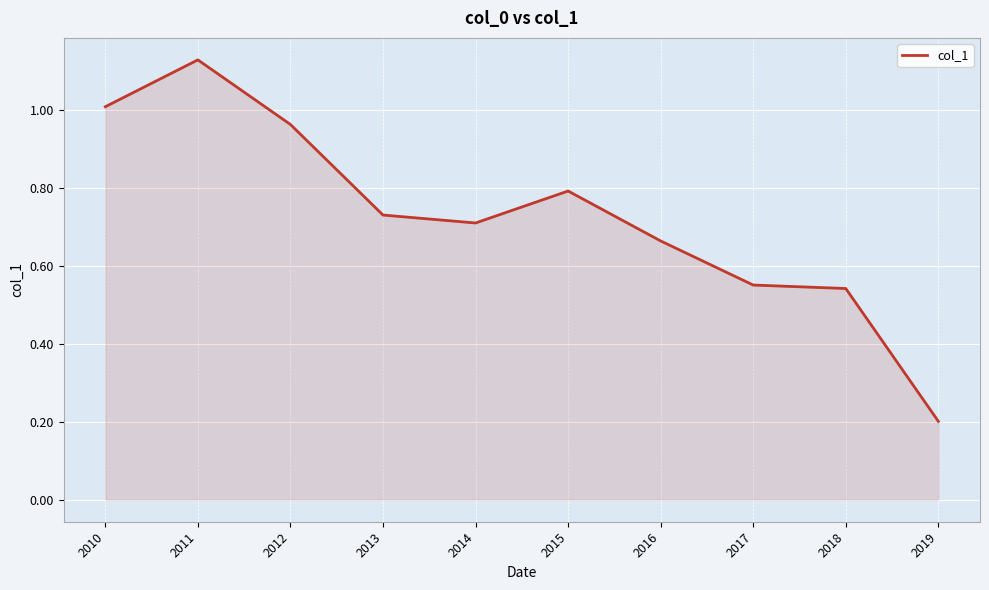

What is the difference between the maximum and minimum values?

0.9